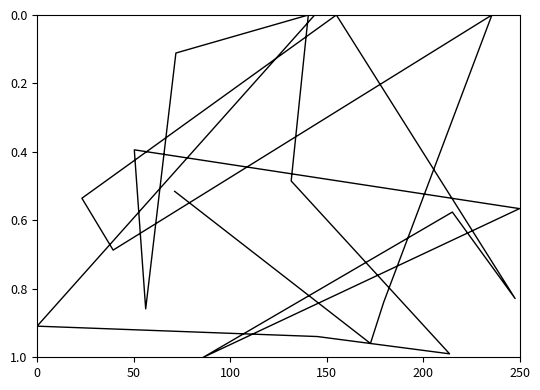

How many lines are shown in the chart?

1